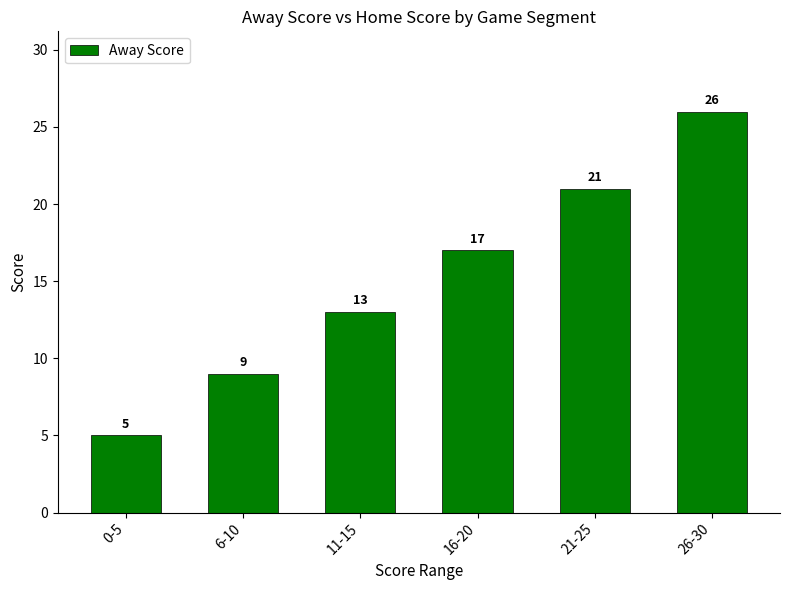

Reading right to left, transcribe all the data shown in this chart.

26	21	17	13	9	5